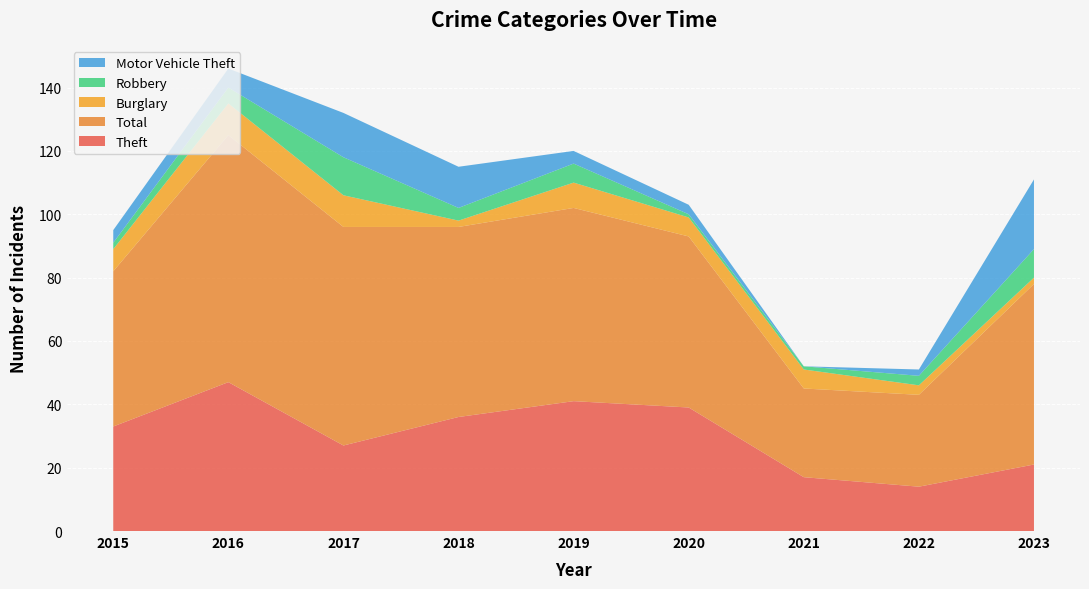

Reading left to right, list all the values displayed in this chart.

Theft: 2015=33	2016=47	2017=27	2018=36	2019=41	2020=39	2021=17	2022=14	2023=21
Total: 2015=49	2016=78	2017=69	2018=60	2019=61	2020=54	2021=28	2022=29	2023=57
Burglary: 2015=7	2016=10	2017=10	2018=2	2019=8	2020=6	2021=6	2022=3	2023=2
Robbery: 2015=2	2016=5	2017=12	2018=4	2019=6	2020=1	2021=1	2022=3	2023=9
Motor Vehicle Theft: 2015=4	2016=6	2017=14	2018=13	2019=4	2020=3	2021=0	2022=2	2023=22